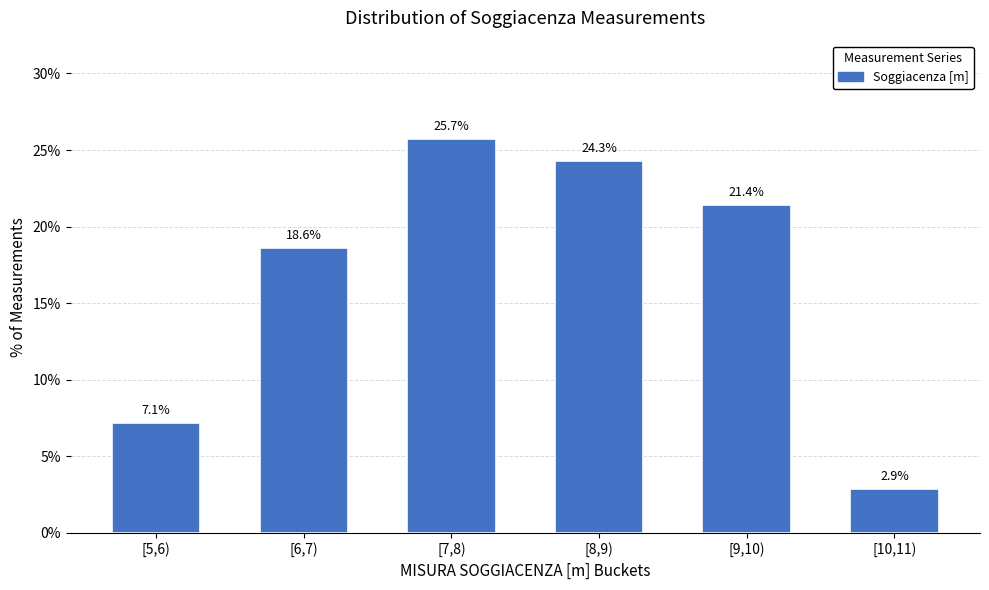

Reading left to right, list all the values displayed in this chart.

[5,6)=7.1	[6,7)=18.6	[7,8)=25.7	[8,9)=24.3	[9,10)=21.4	[10,11)=2.9